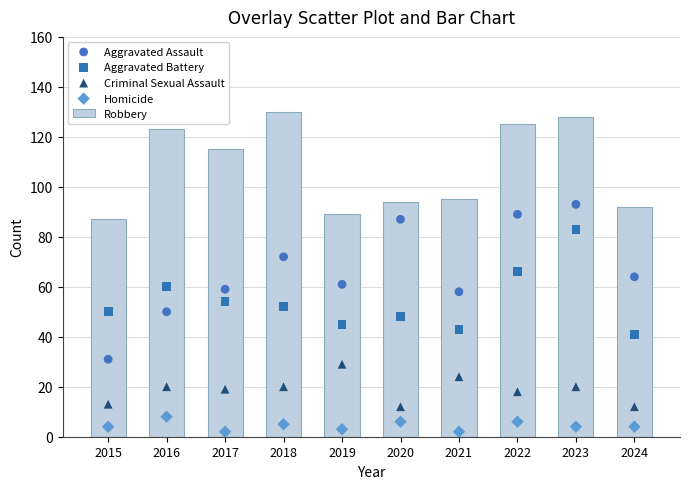

What is the total value across all series at 2023?

328